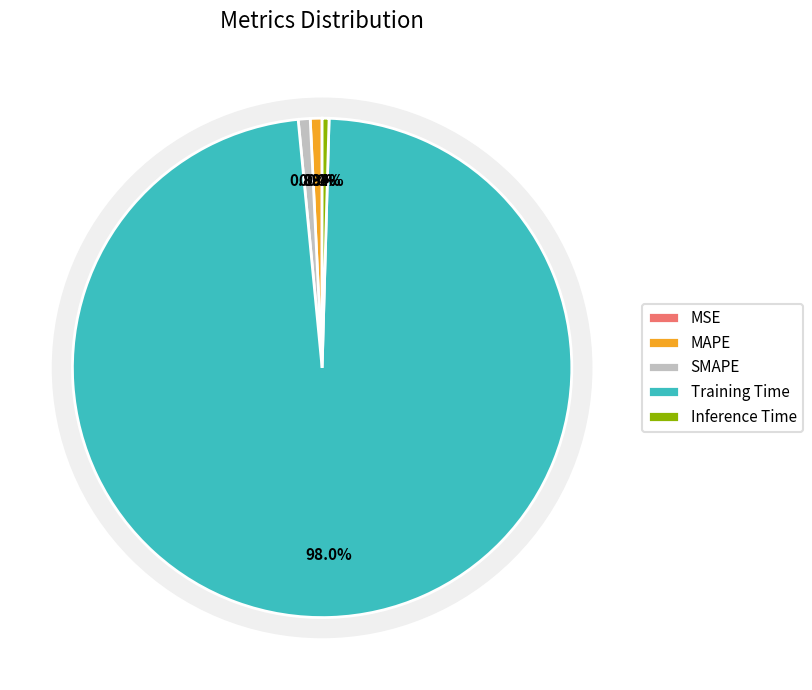

To the nearest percent, what is the average slice percentage?

20%